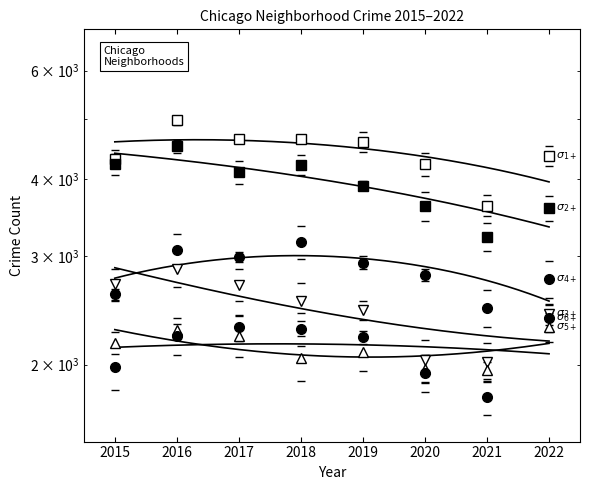

At which label does Austin first exceed 4593?

2016